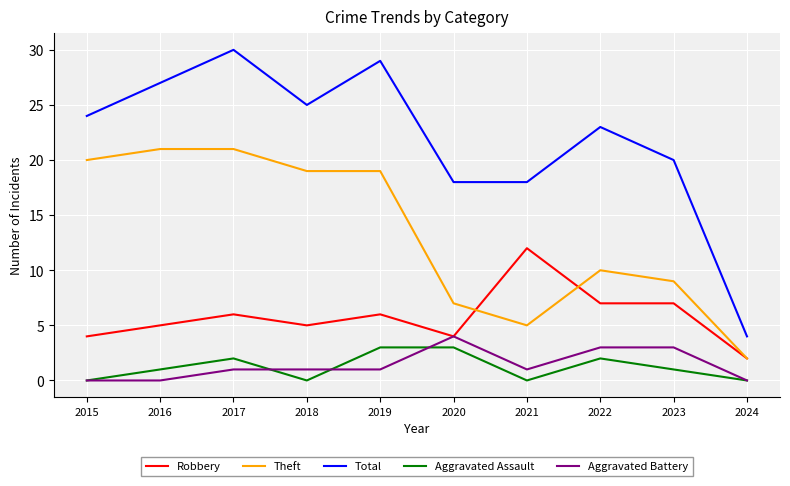

Count the Robbery values in the range 4 to 7.

8